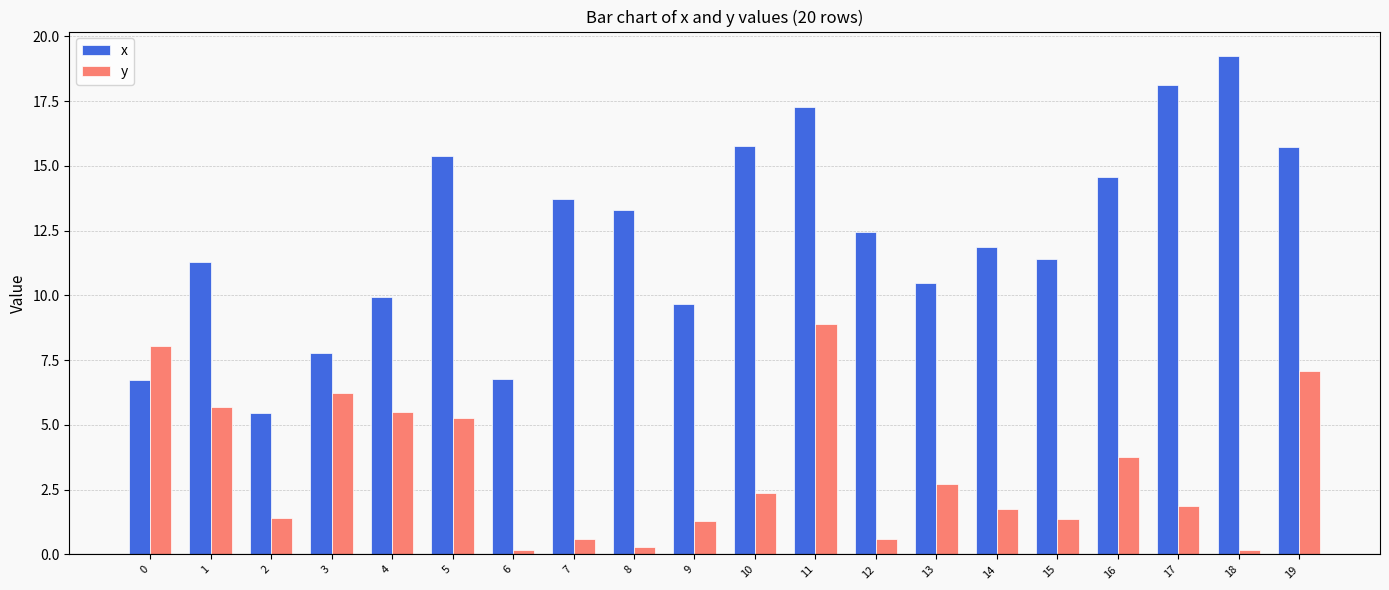

What is the difference between the maximum and second lowest values in the y series?

8.7